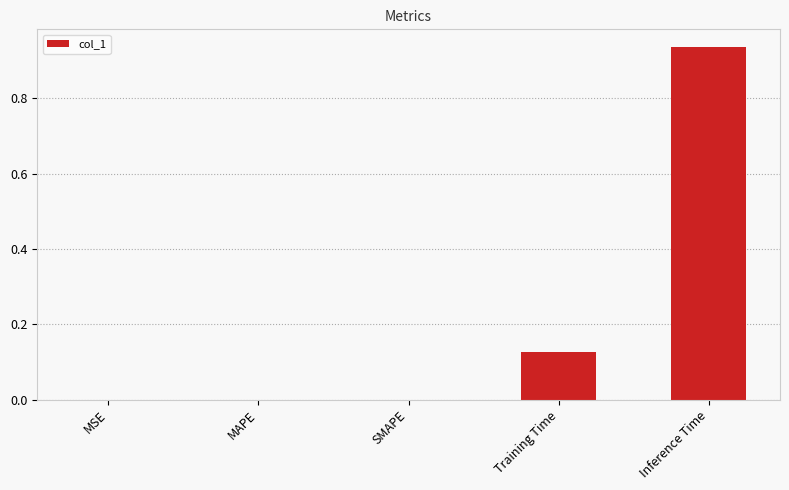

Which category has the highest value across all series?

Inference Time